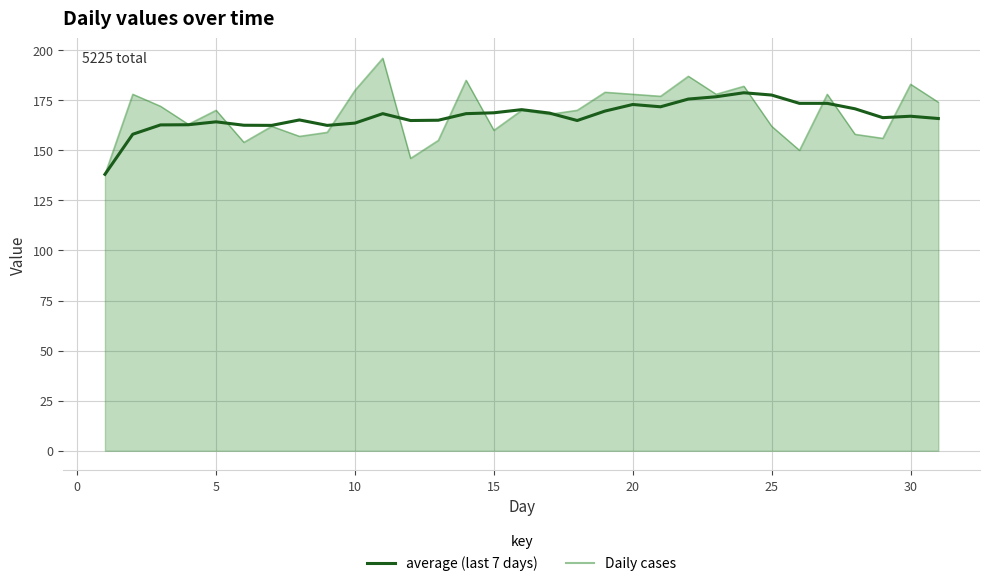

How many lines are shown in the chart?

2